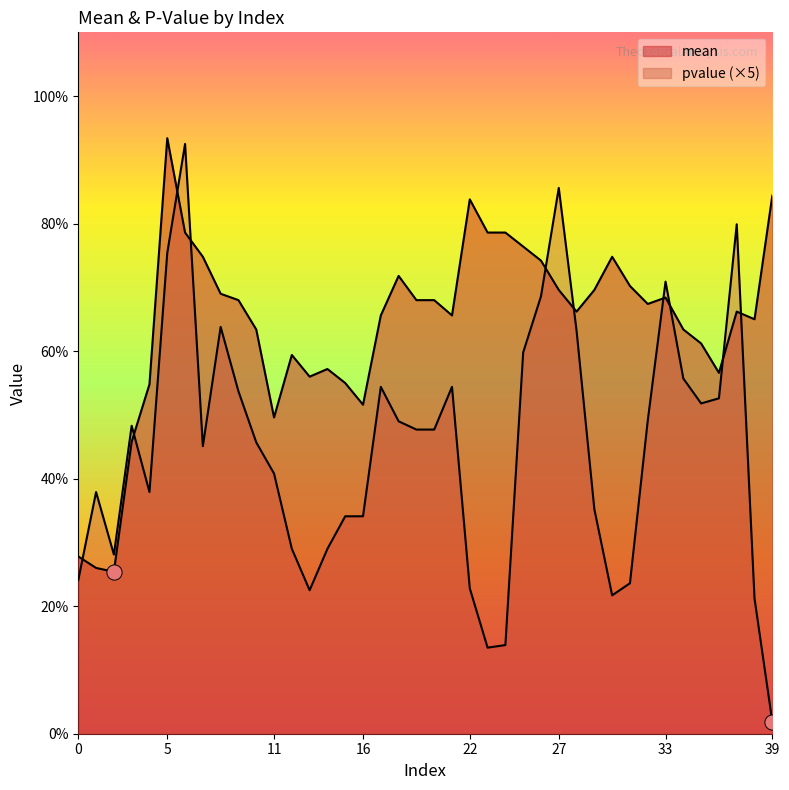

Which series has the widest spread of Y values?

pvalue